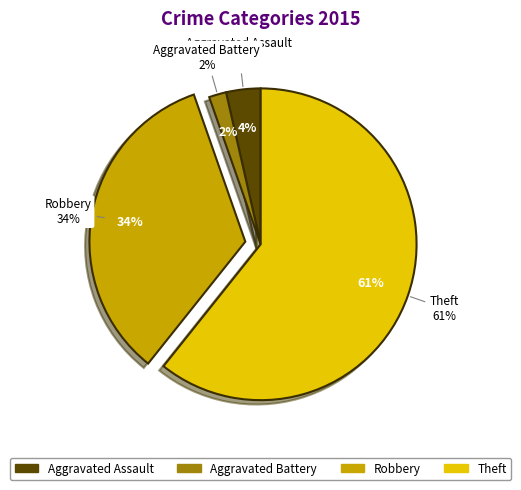

To the nearest percent, what is the difference between the largest and smallest slice percentages?

59%